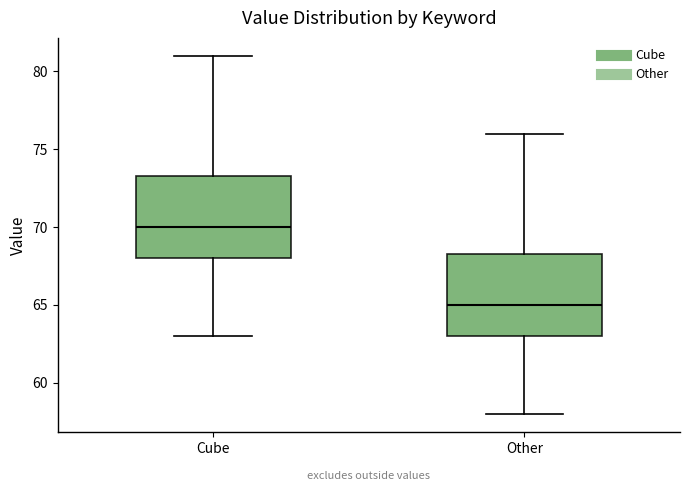

Reading left to right, transcribe this box plot: for each box, give where its median line is, the range the box spans, and where its two whiskers end, as read against the y-axis. The values are not printed on the chart, so give them approximately, as read against the axis.

Cube: median 70.0, box 68.0 to 73.5, whiskers 63.0 to 81.0
Other: median 65.0, box 63.0 to 68.5, whiskers 58.0 to 76.0